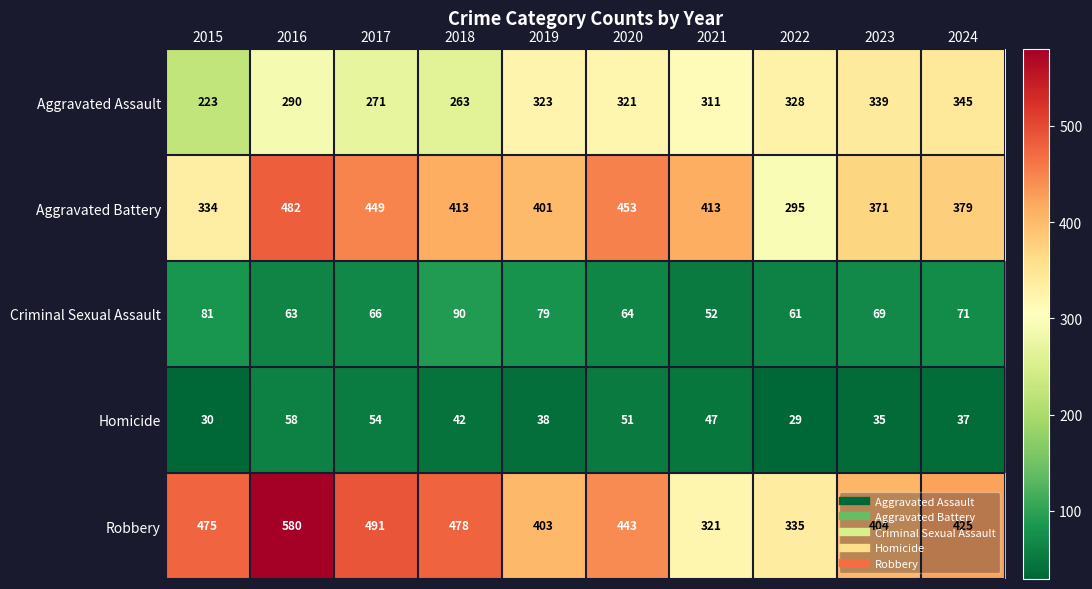

Which series has the largest total across all categories?

Robbery